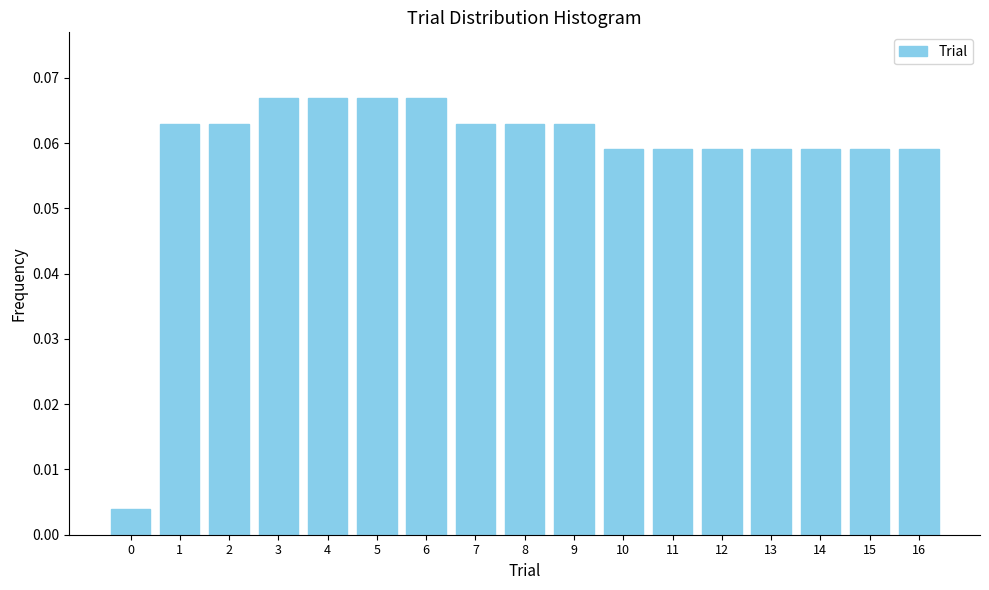

Is it true that the value at 5 is 0.0?

False